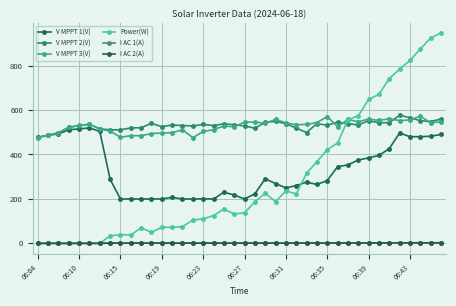

How many values in the I AC 1(A) series are below 1?

8